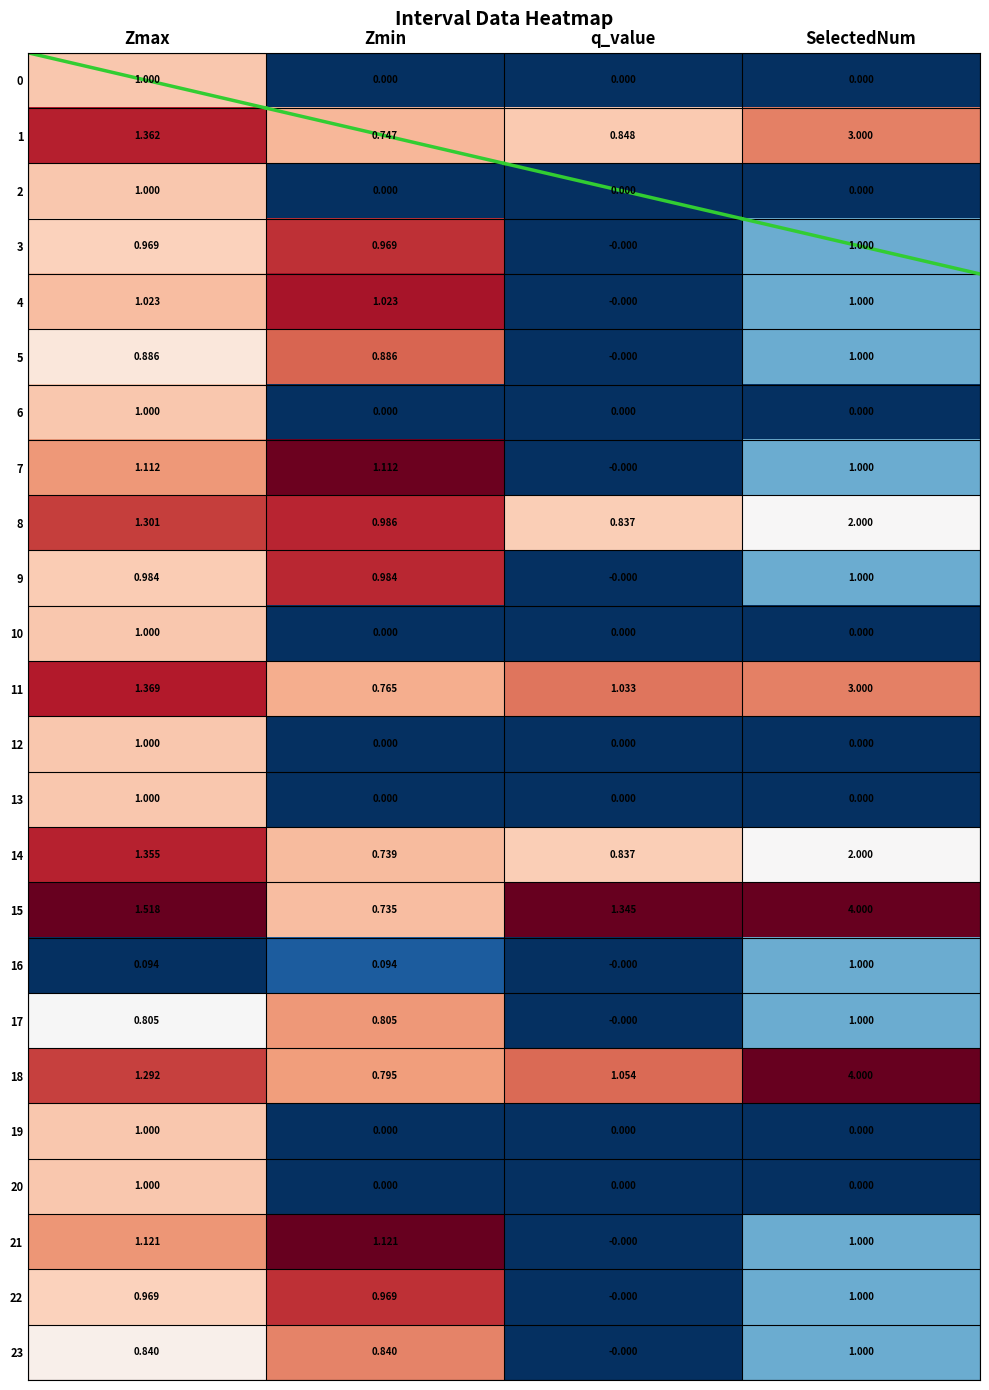

At which label does 7 reach its minimum?

q_value